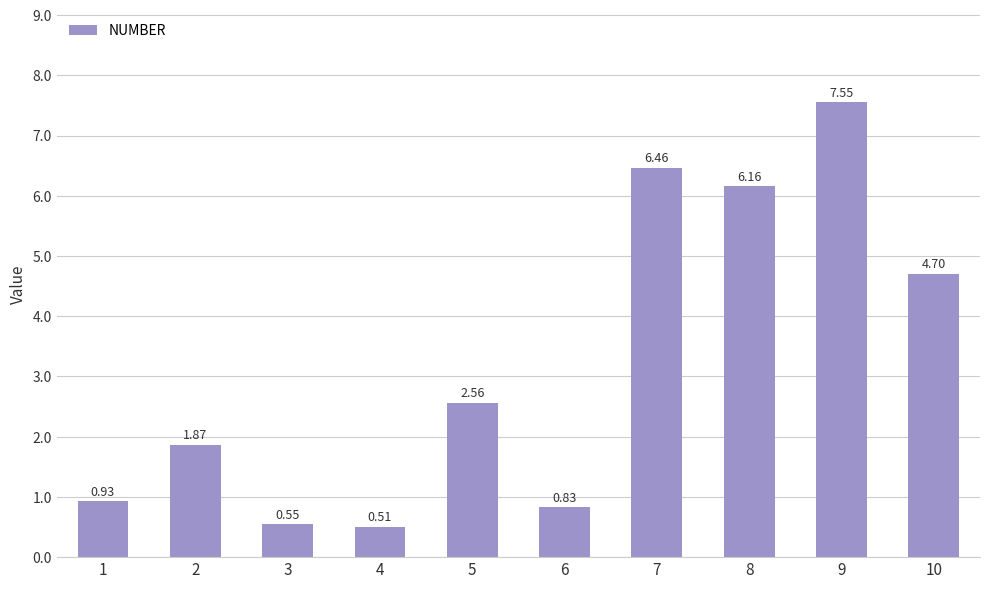

What is the difference between the maximum and second lowest values?

7.0